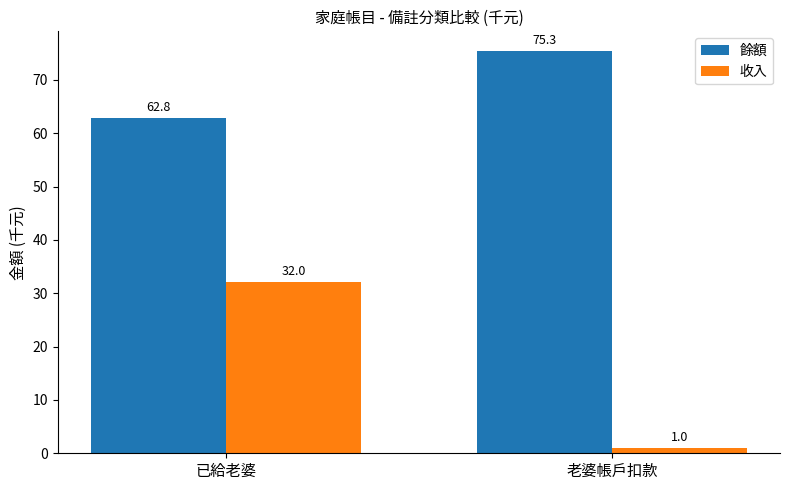

Which series has the widest spread of values?

收入